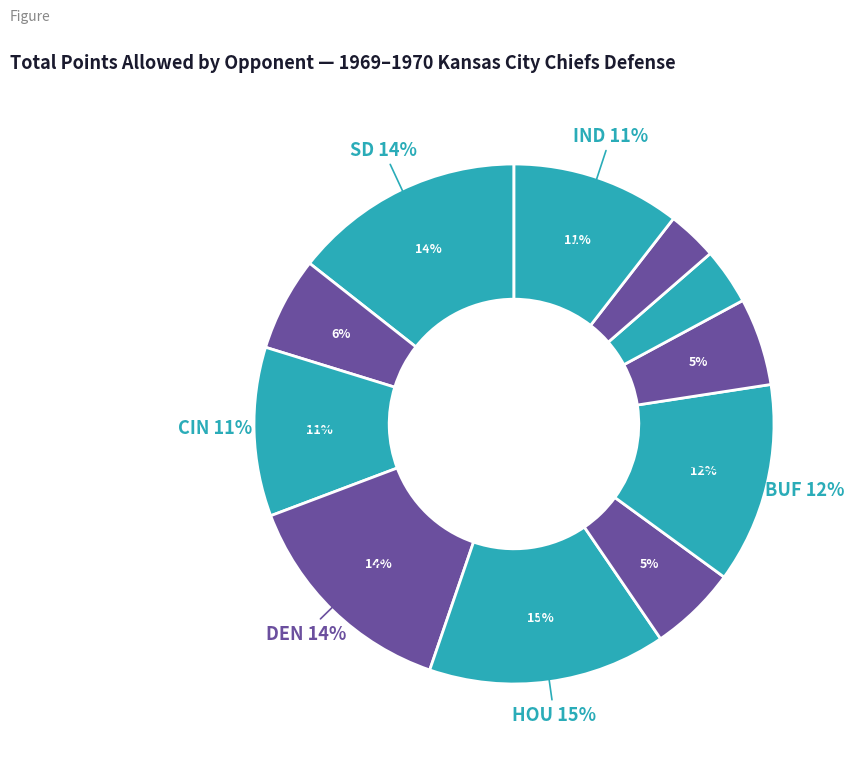

What is the smallest slice in the pie chart?

OAK